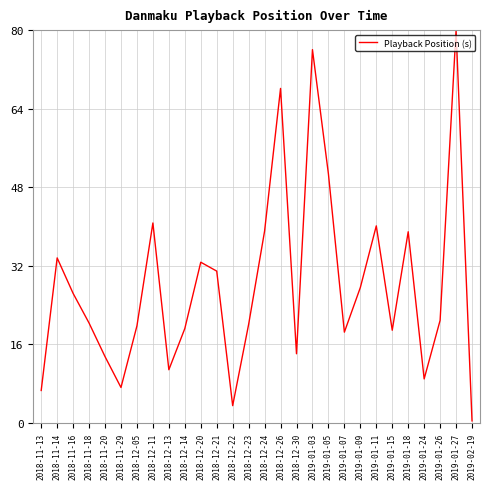

What is the minimum value shown in the chart?

0.4